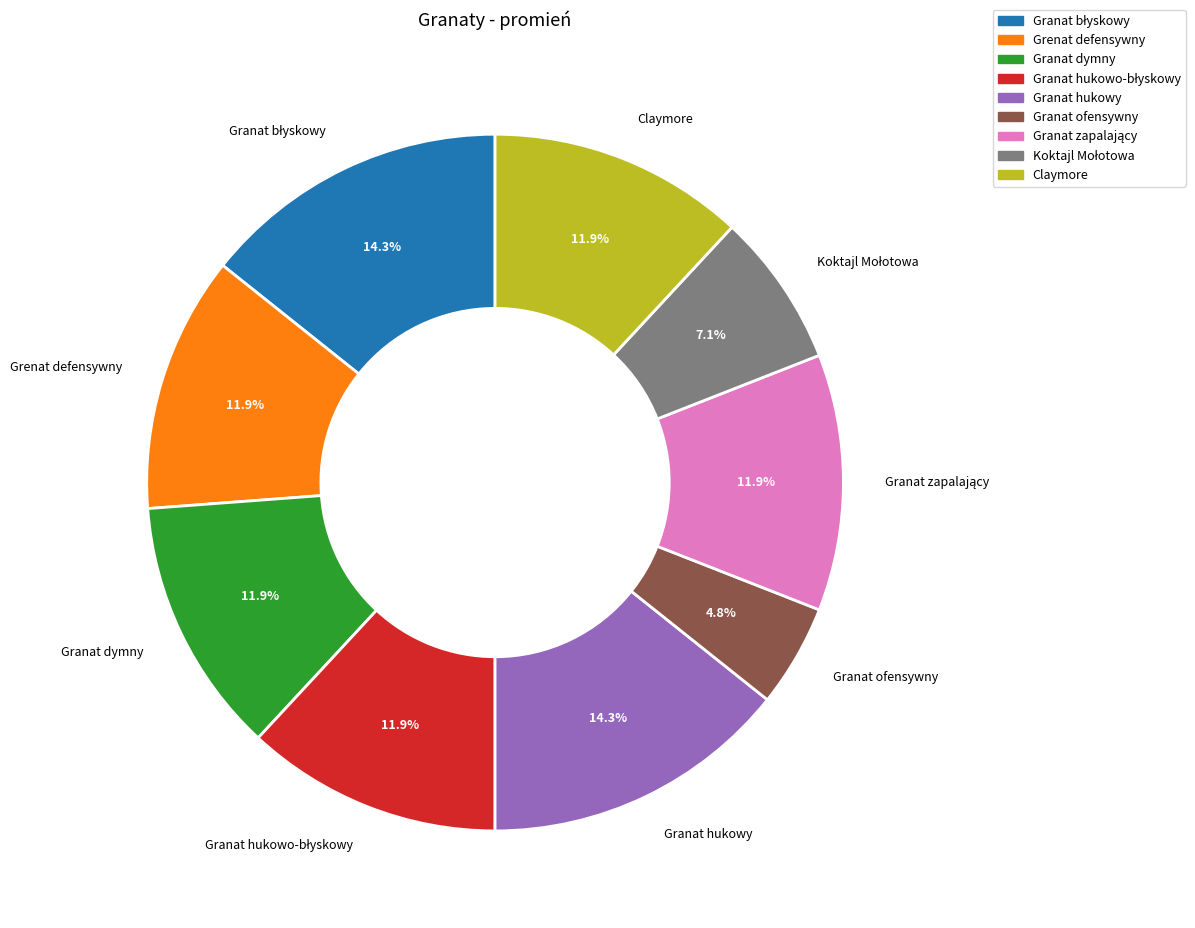

What percentage is NOT represented by Granat hukowy?

85.7%